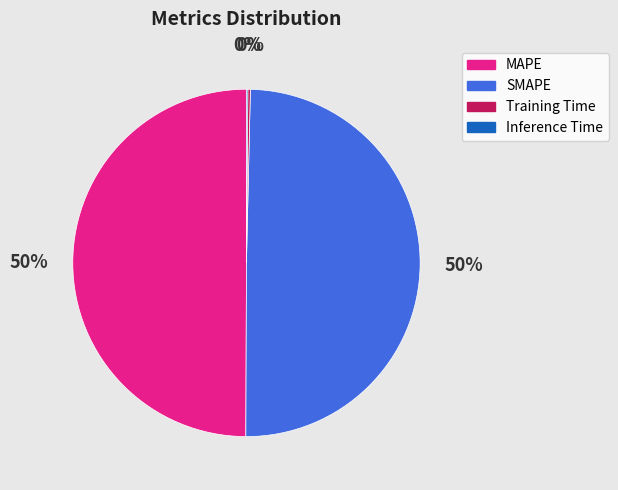

True or false: SMAPE accounts for 50% of the total.

True